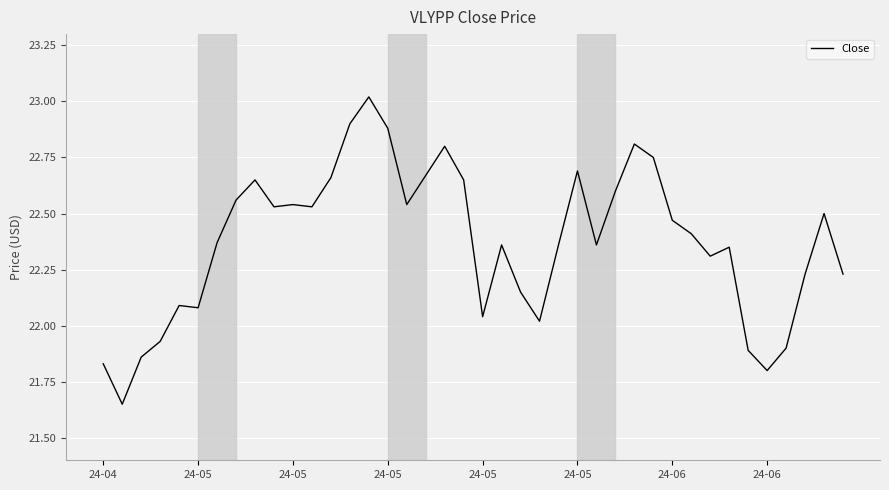

Does the chart have visible grid lines?

Yes